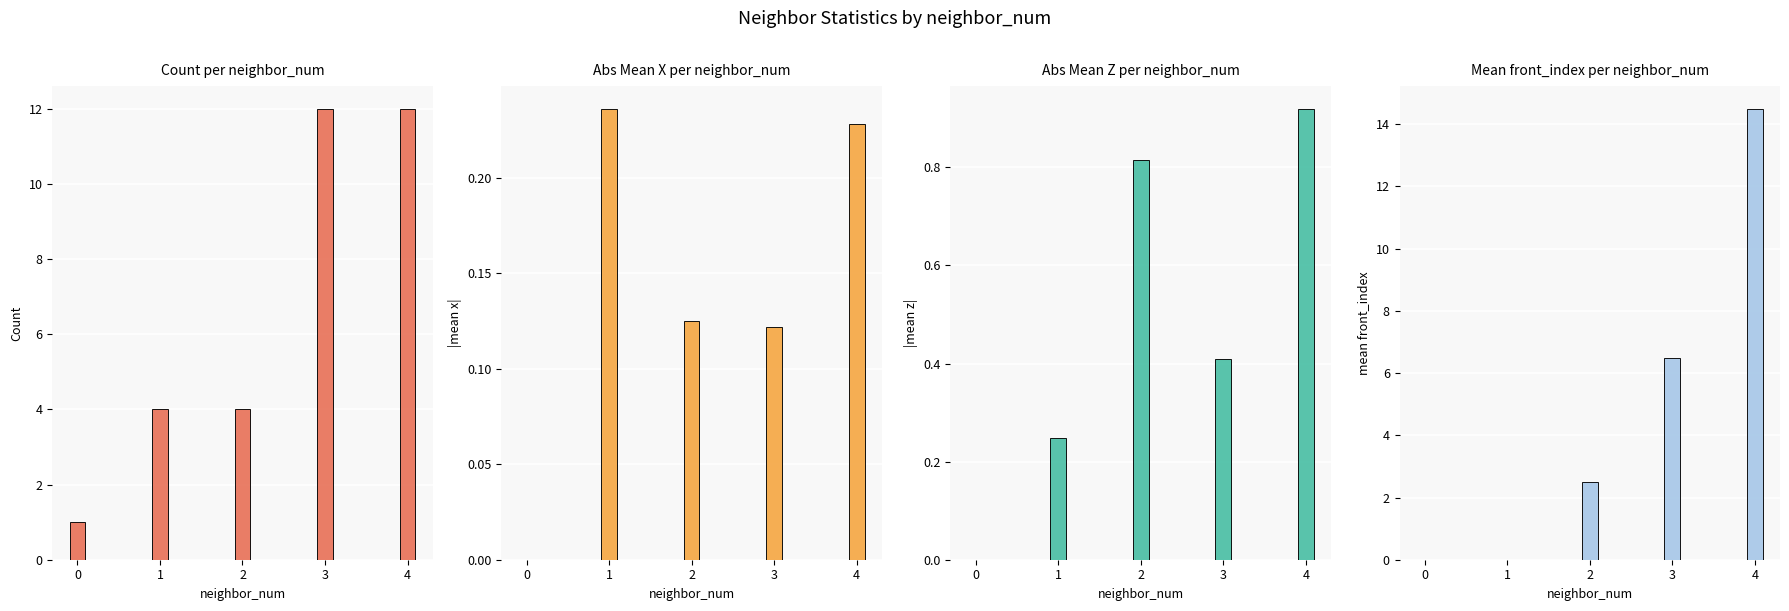

What is the sum of the avg_x values at 4 and 3?

0.4